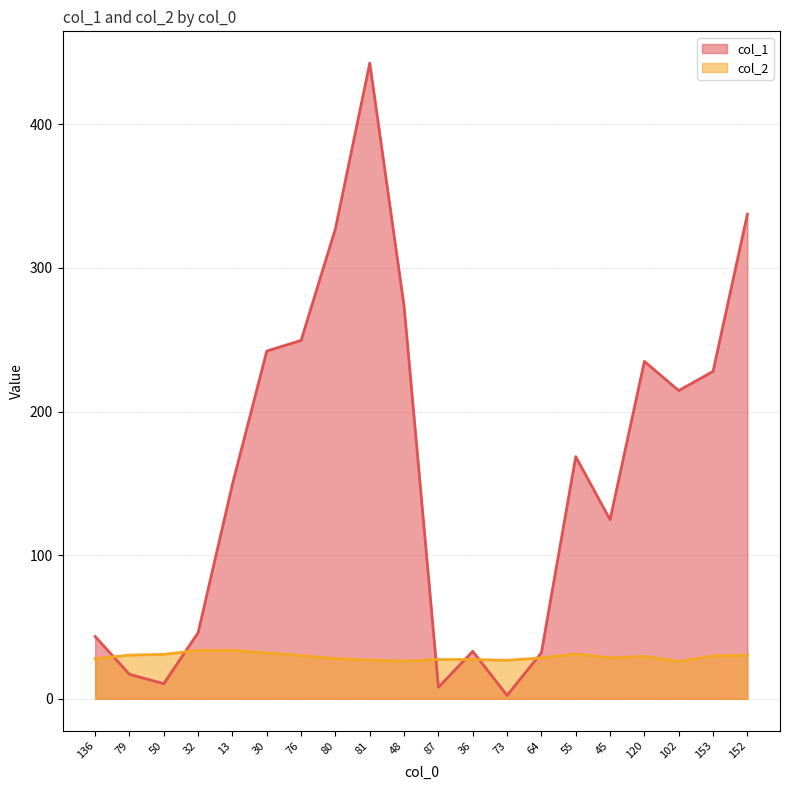

Between 120 and 76, which is larger?

76